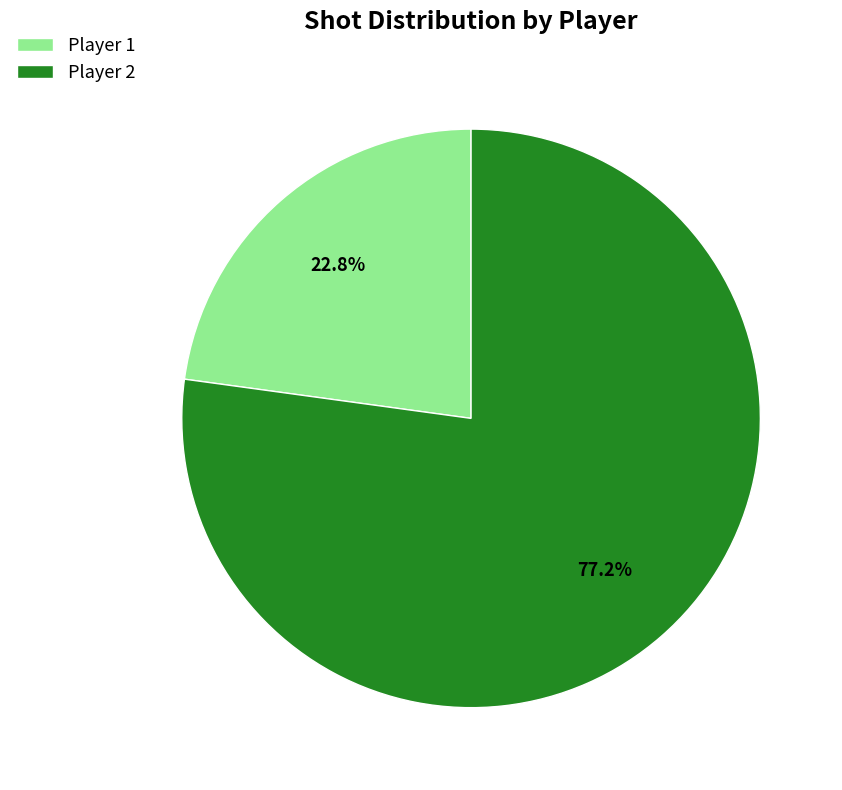

Is it true that Player 1 is 30% of the pie?

False